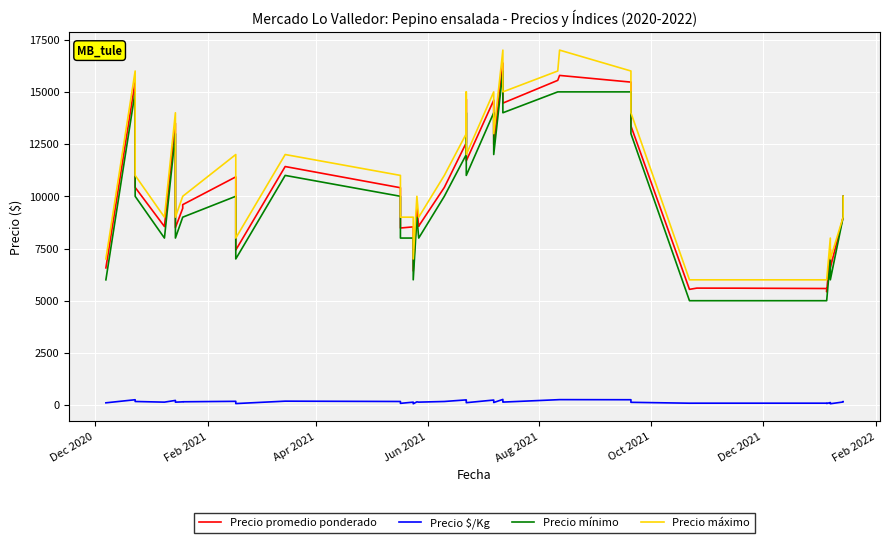

True or false: Precio mínimo has a value of 2620 at 12.

False